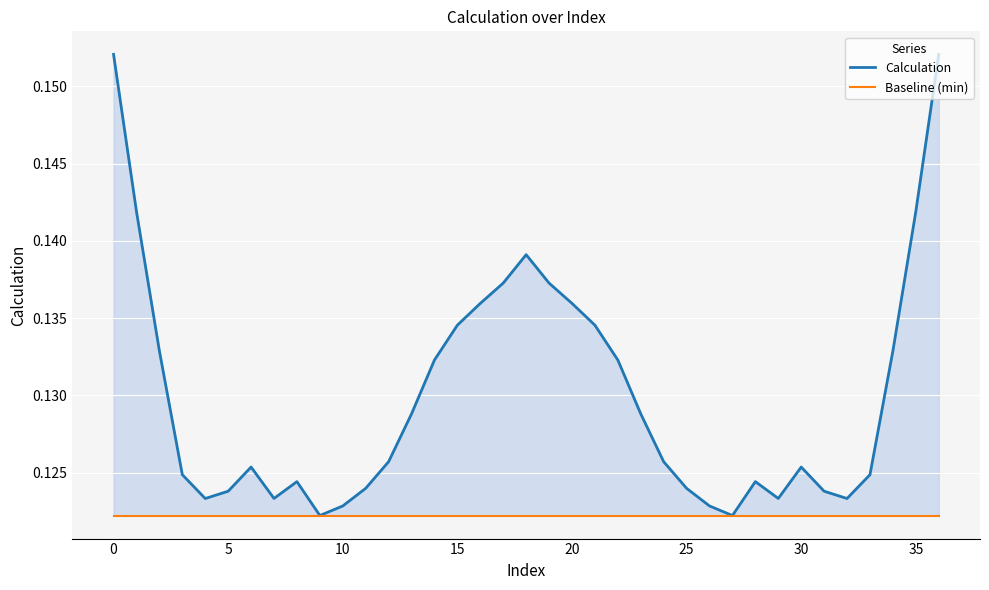

Reading right to left, list all the values displayed in this chart.

Calculation: 0.2	0.1	0.1	0.1	0.1	0.1	0.1	0.1	0.1	0.1	0.1	0.1	0.1	0.1	0.1	0.1	0.1	0.1	0.1	0.1	0.1	0.1	0.1	0.1	0.1	0.1	0.1	0.1	0.1	0.1	0.1	0.1	0.1	0.1	0.1	0.1	0.2
Baseline (min): 0.1	0.1	0.1	0.1	0.1	0.1	0.1	0.1	0.1	0.1	0.1	0.1	0.1	0.1	0.1	0.1	0.1	0.1	0.1	0.1	0.1	0.1	0.1	0.1	0.1	0.1	0.1	0.1	0.1	0.1	0.1	0.1	0.1	0.1	0.1	0.1	0.1